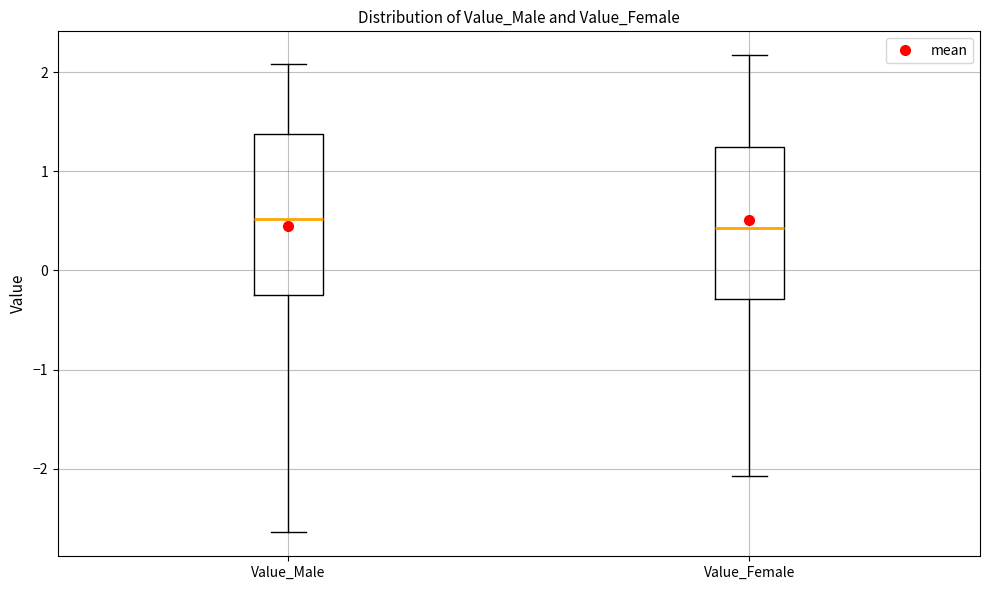

Where is the lower edge of the box for Value_Female on the y-axis? The values are not printed on the chart, so give them approximately, as read against the axis.

-0.3